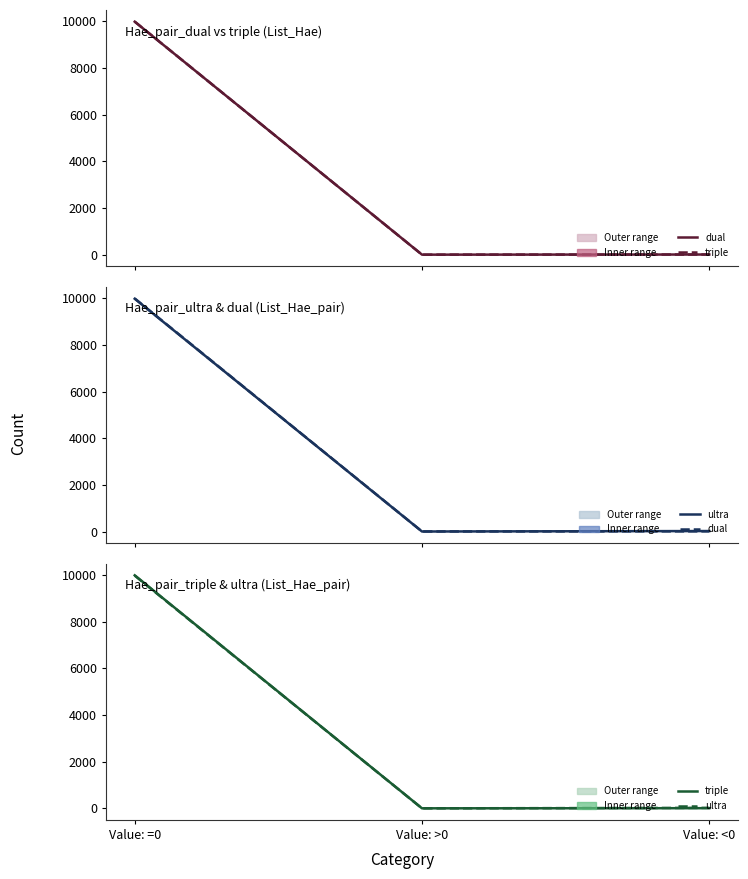

What is the sum of all Hae pair triple List Hae pair List coma values?

10000